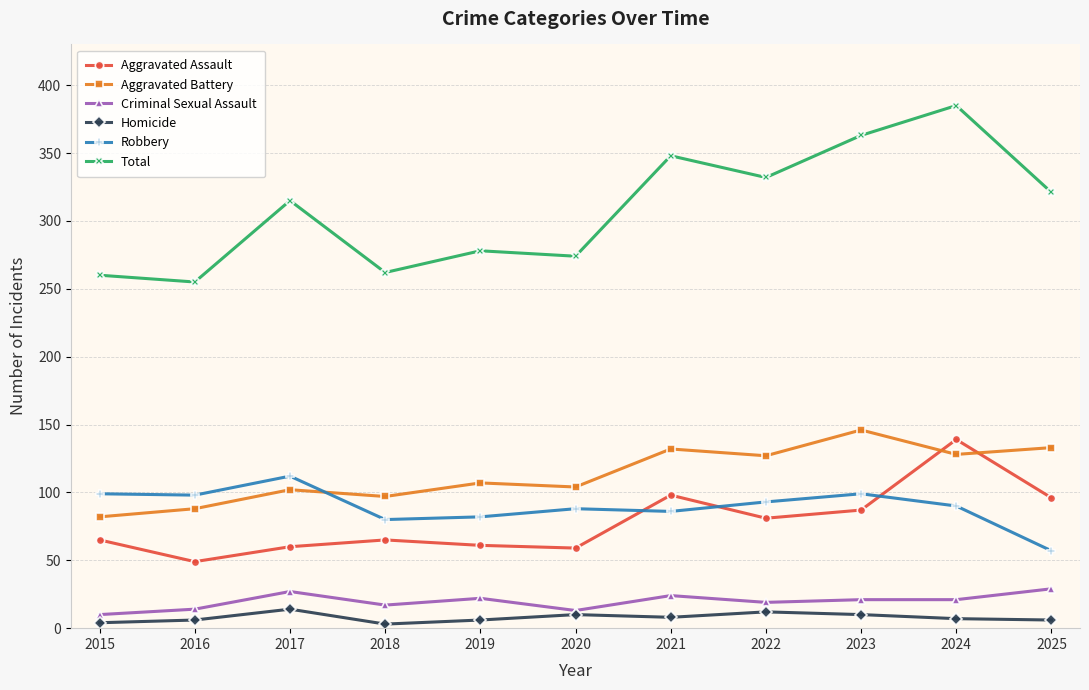

True or false: Total has more than 1 points higher than both neighbors.

True